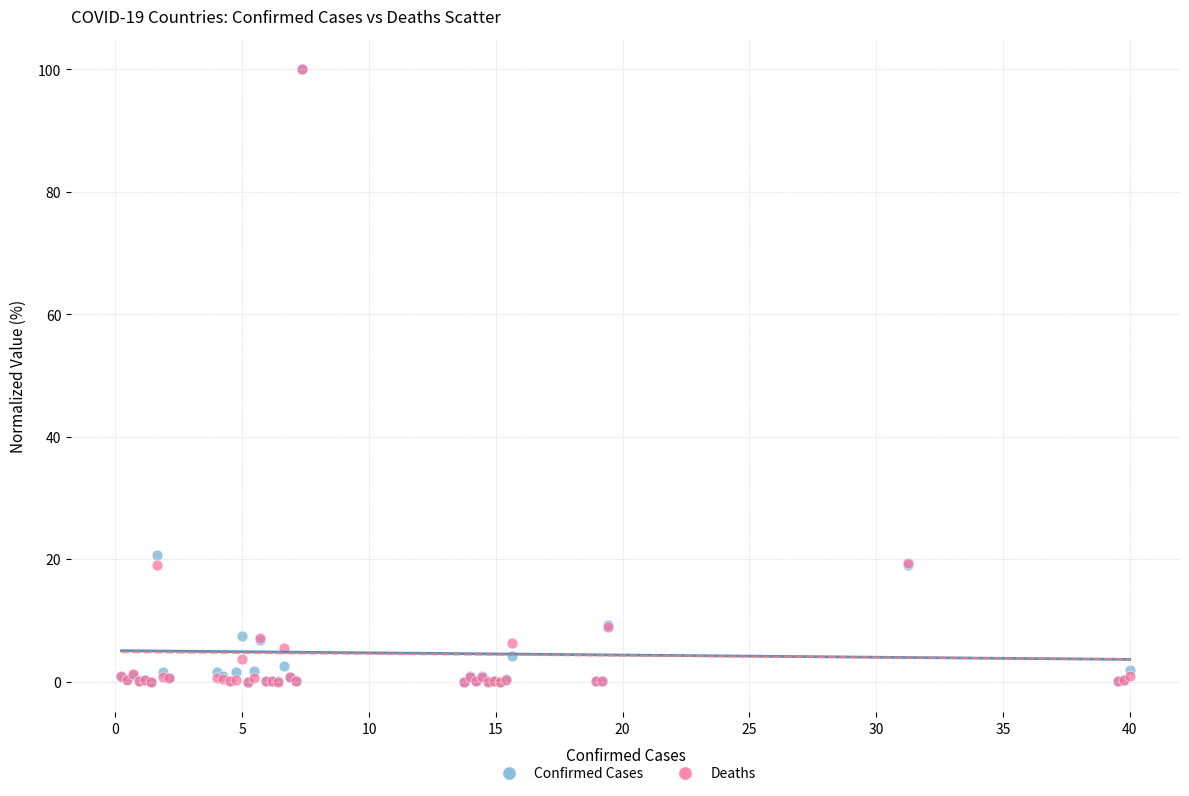

In the Confirmed Cases series, what Y value is closest to 50?

20.7